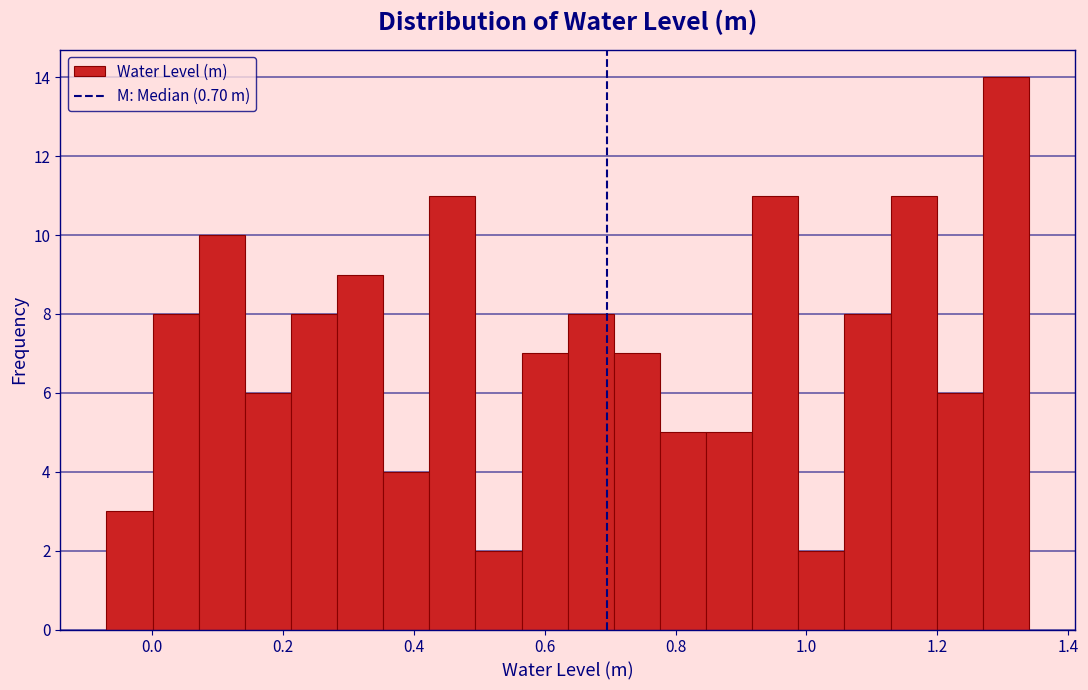

Read against the x-axis, roughly where is the centre of the tallest bar?

1.30